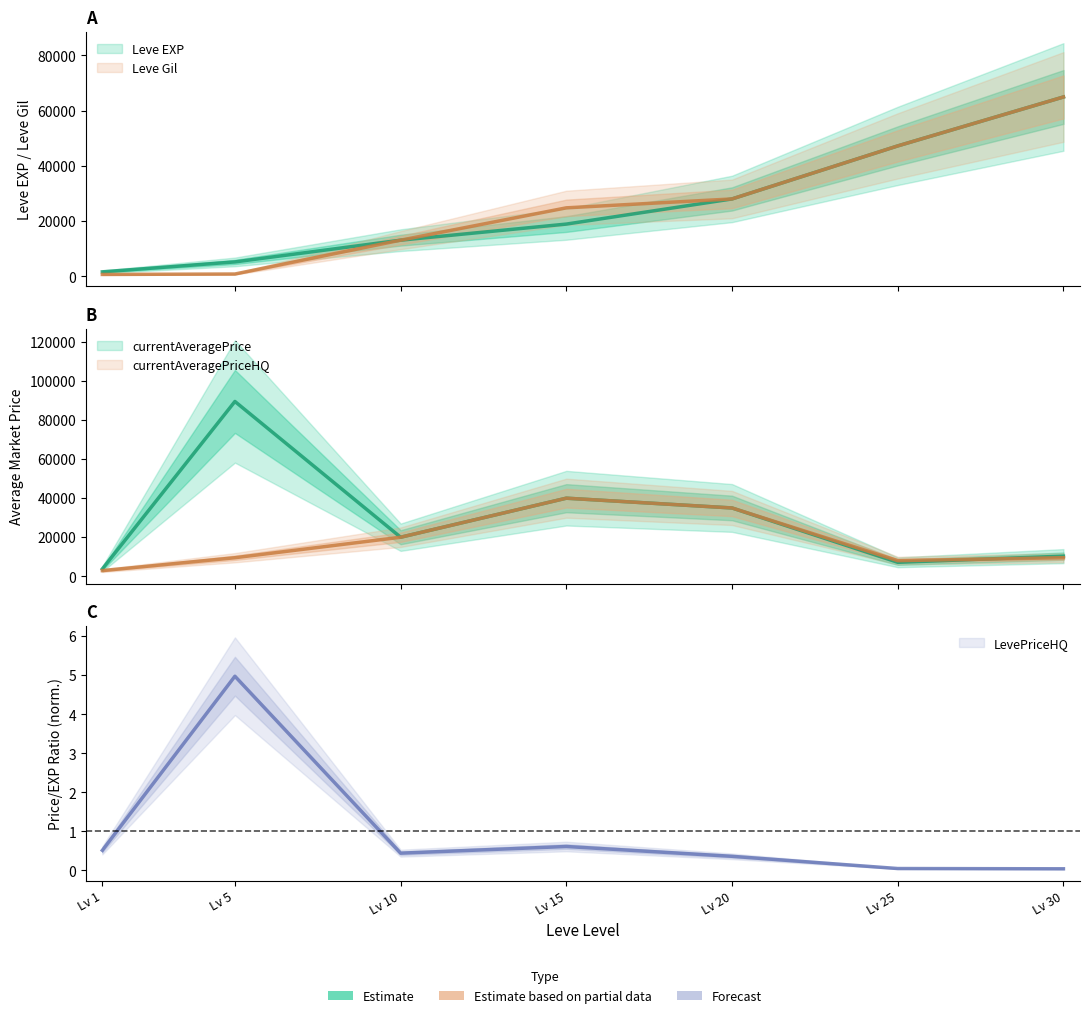

True or false: currentAveragePrice has a value of 40009 at Lv 15.

True